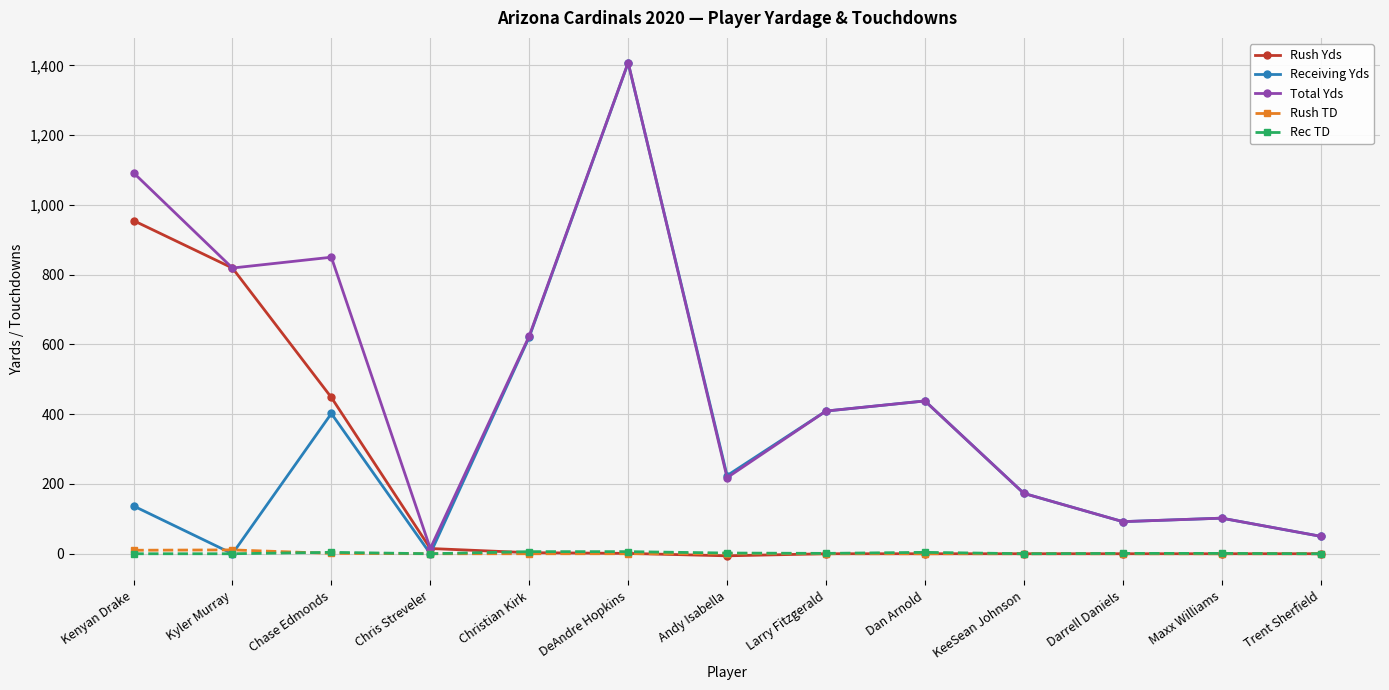

What is the difference between the highest and lowest values at Christian Kirk?

624